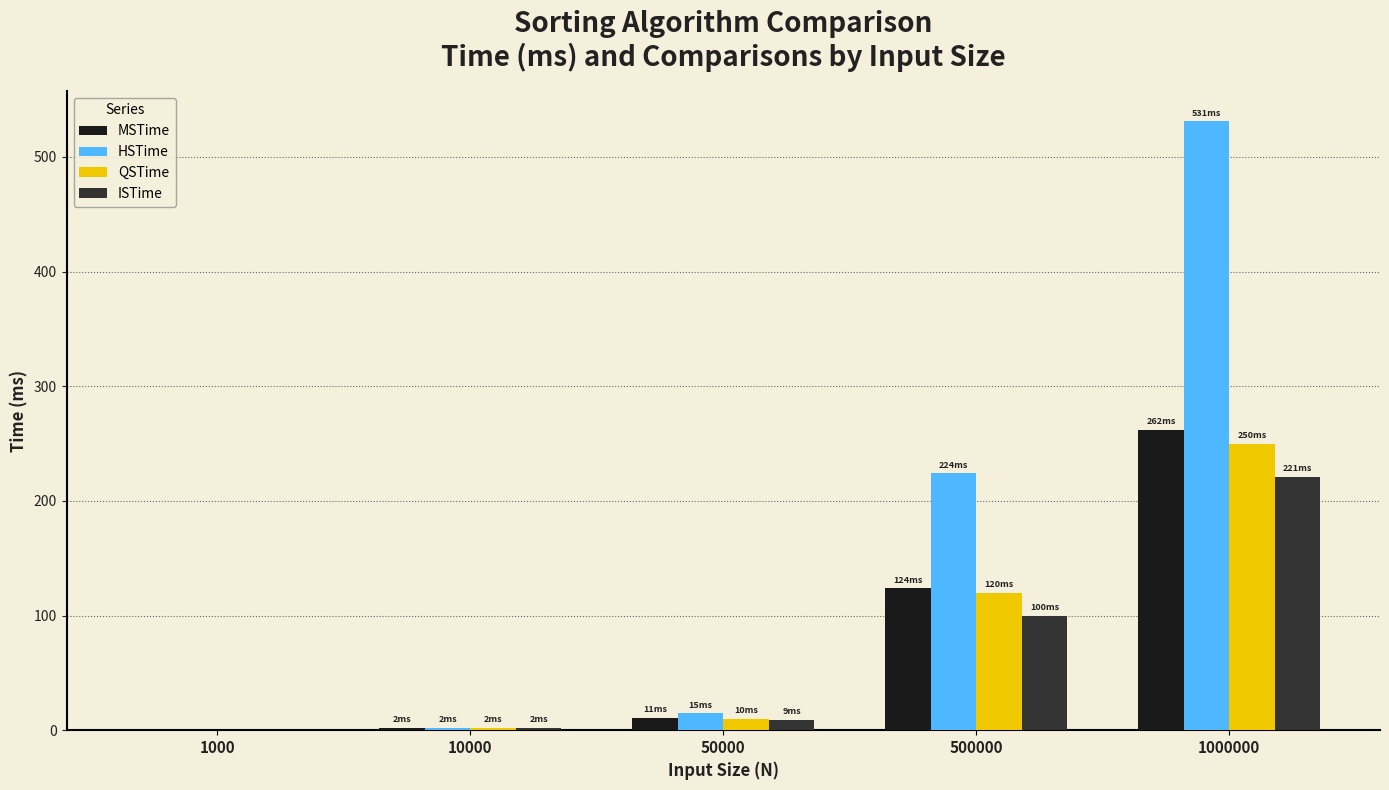

Does the chart contain stacked bars?

No